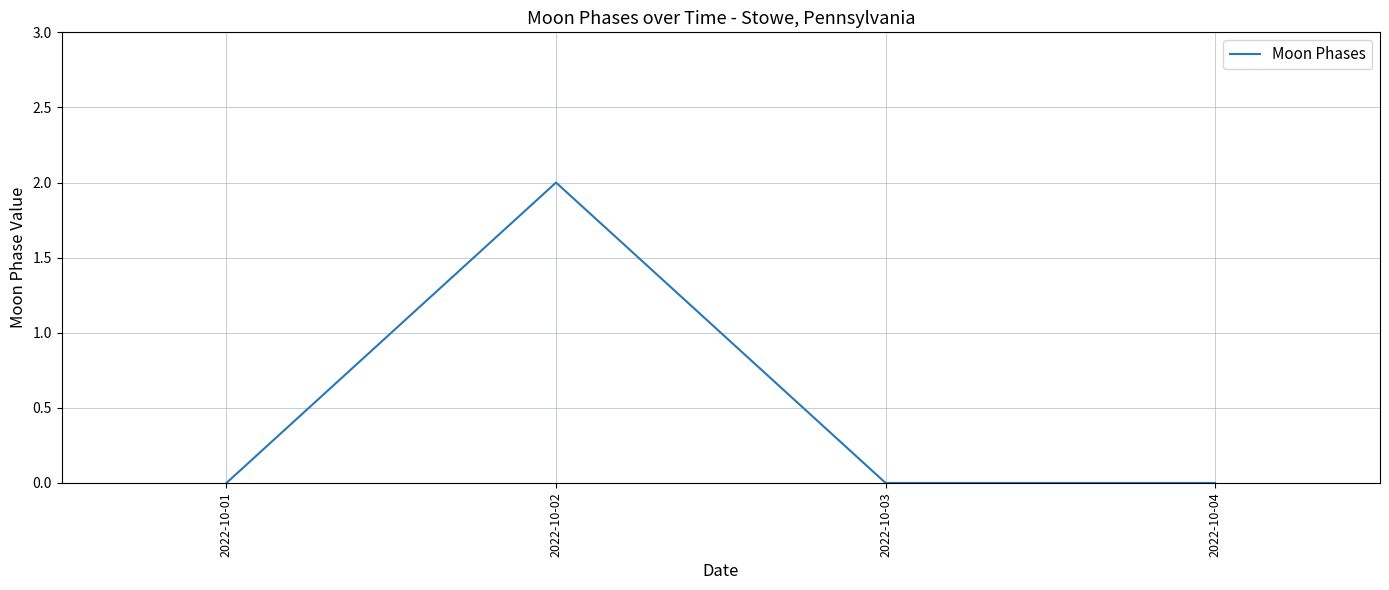

What is the change in value from 2022-10-02 to 2022-10-04?

-2